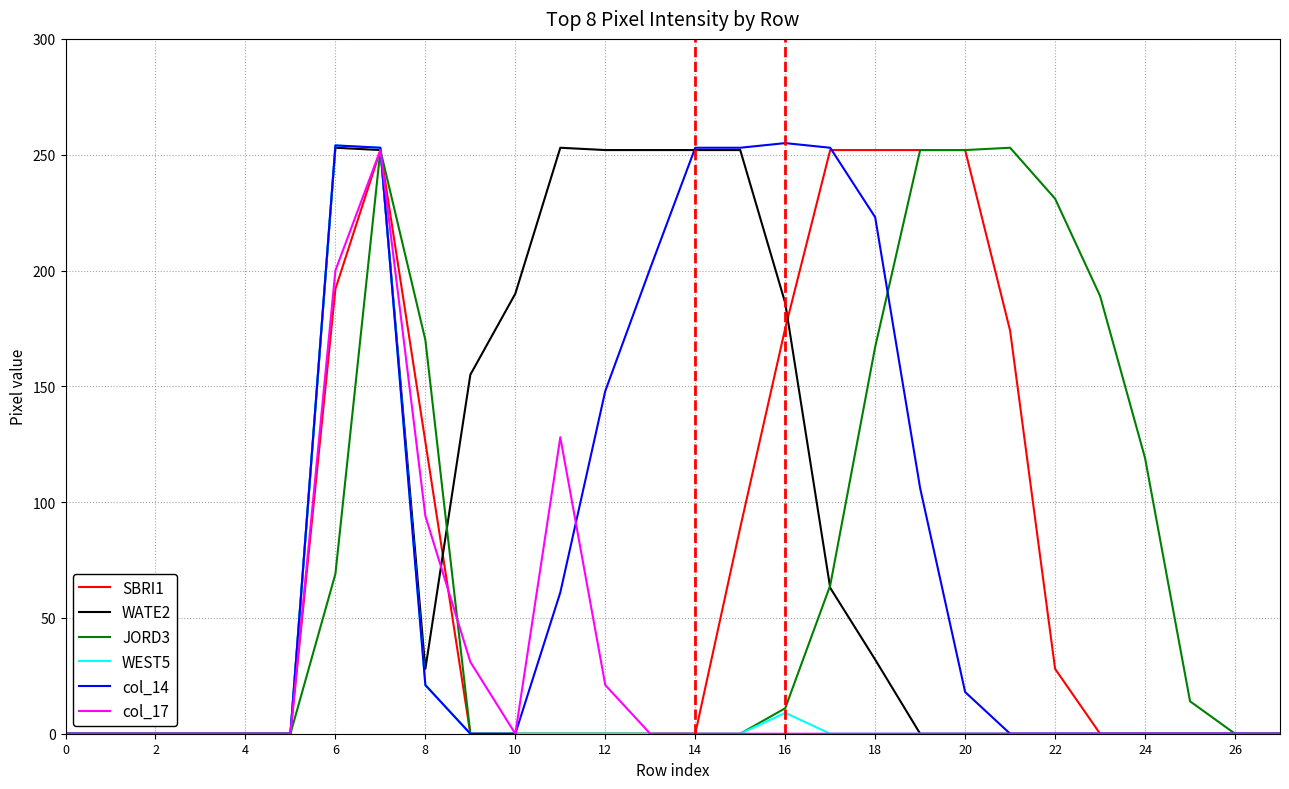

What is the maximum value for JORD3?

253